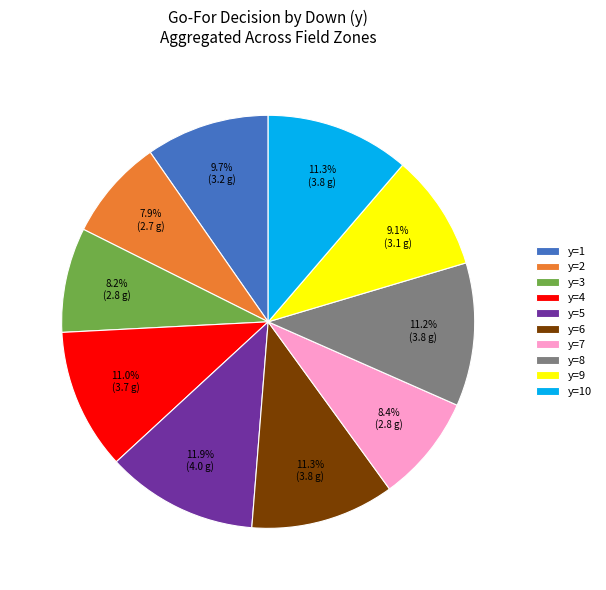

What is the largest slice in the pie chart?

y=5